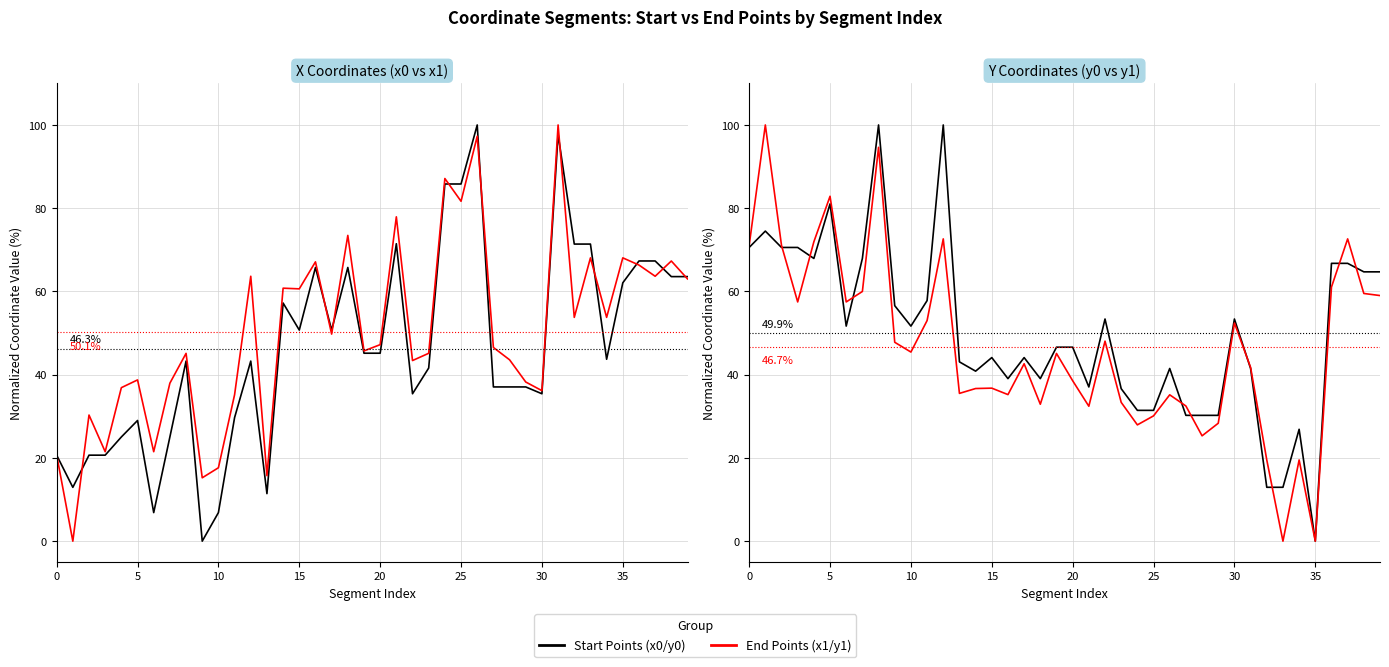

What is the label of the 32nd point from the left?

31